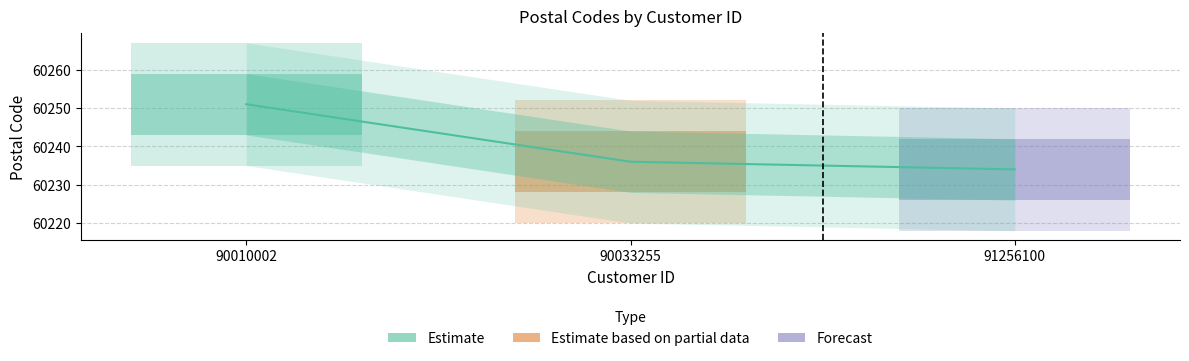

How many distinct data groups are displayed?

1